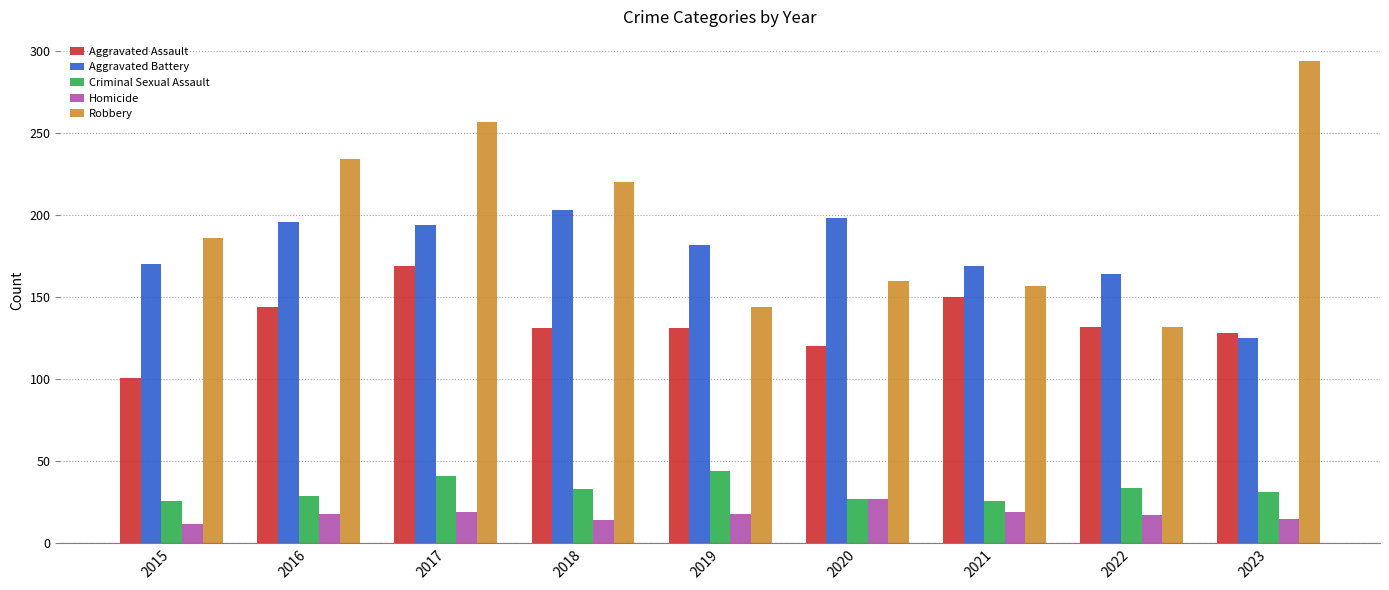

At which category is the sum across all series the highest?

2017